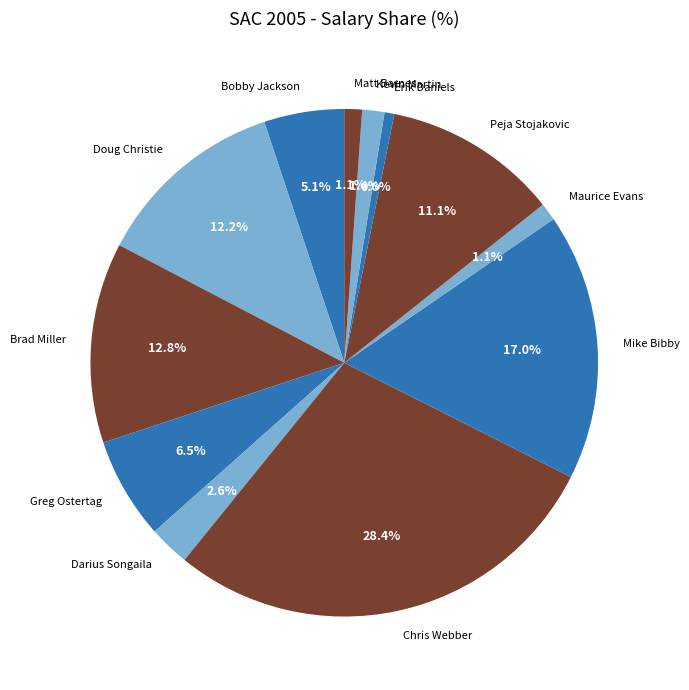

What is the largest slice in the pie chart?

Chris Webber